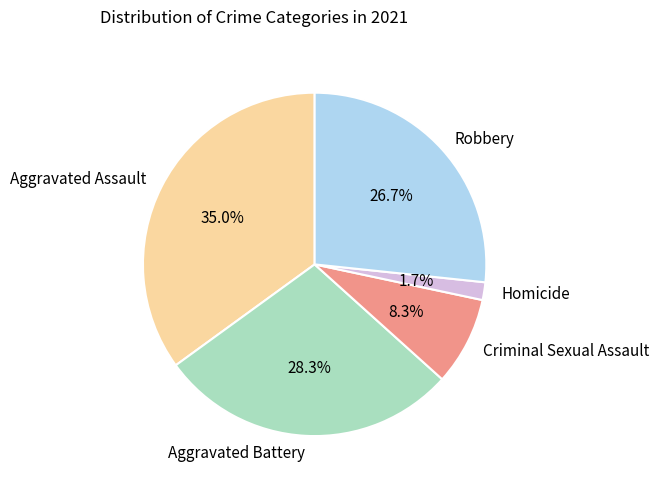

Which category has the smallest portion of the pie?

Homicide